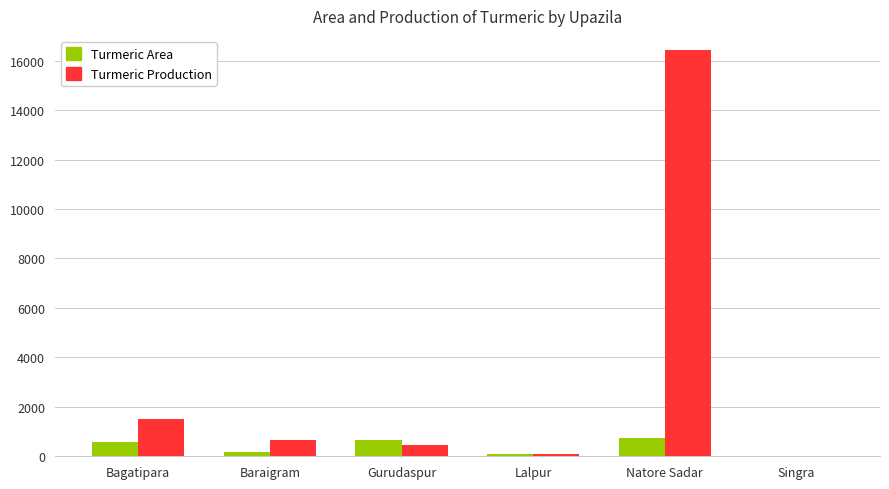

What is the maximum value for Turmeric Production?

16419